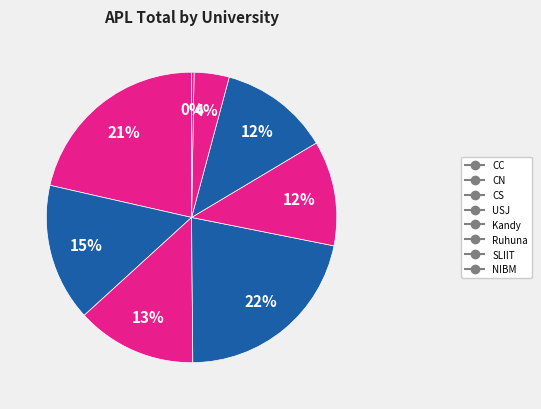

How many slices are in this pie chart?

8